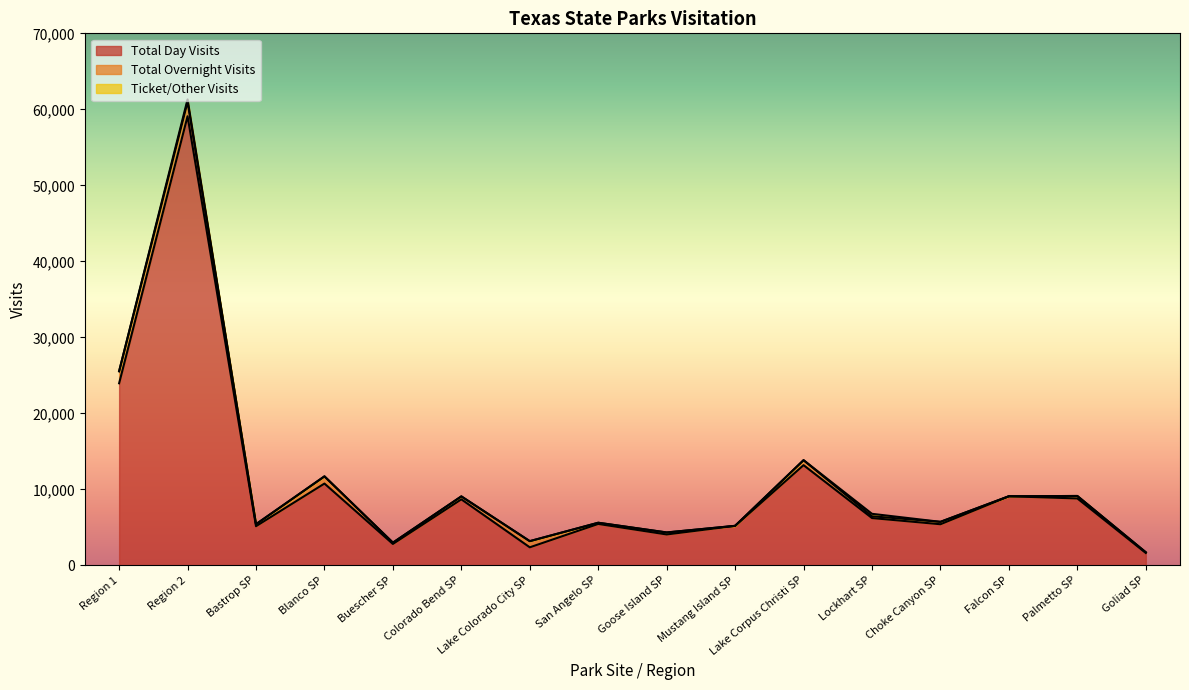

Is it true that Total Day Visits equals 8685 at Colorado Bend SP?

True